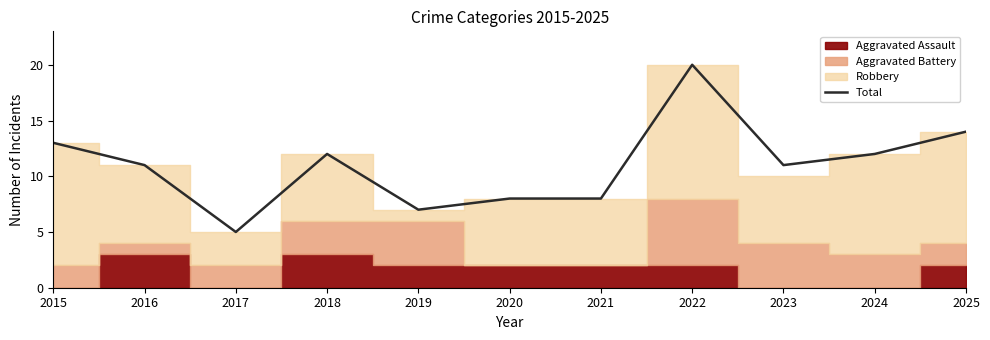

Where is the data nearest to the value 12?

2018